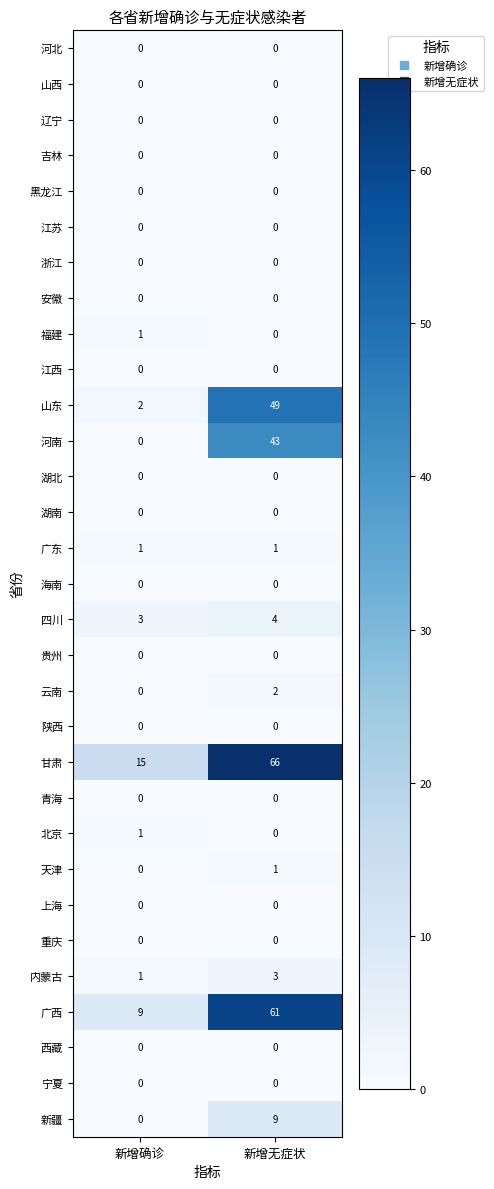

What is the difference between the highest and lowest values at 新增无症状?

66